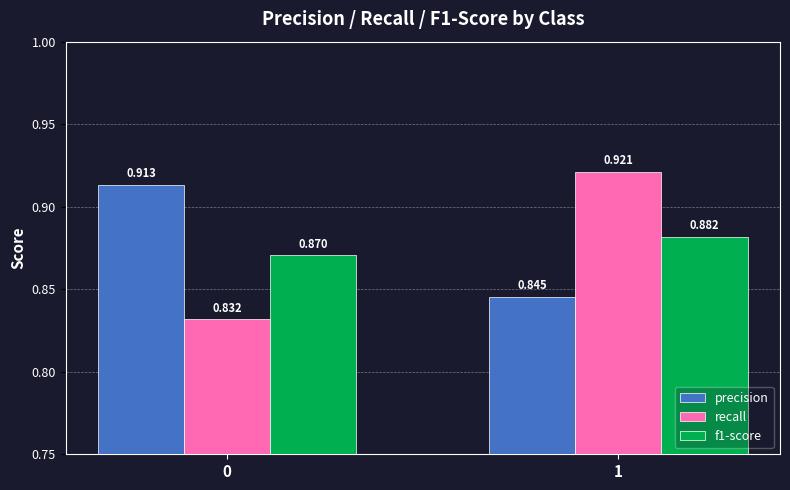

How many bars are there in each group?

3